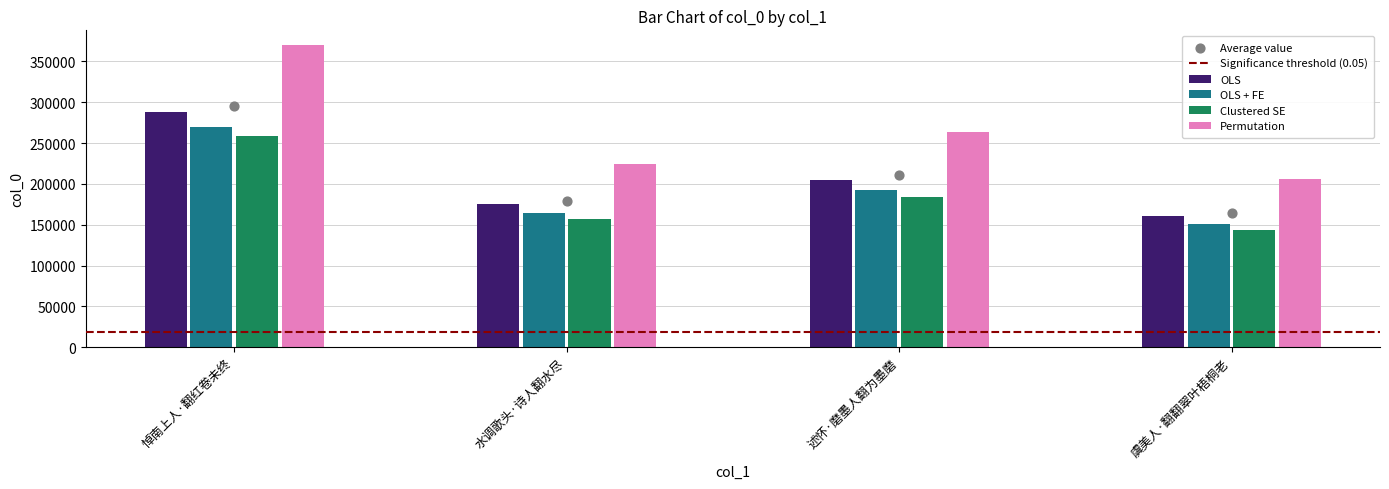

What is the change in value from 悼南上人·翻红卷未终 to 述怀·磨墨人翻为墨磨?

-85079.2